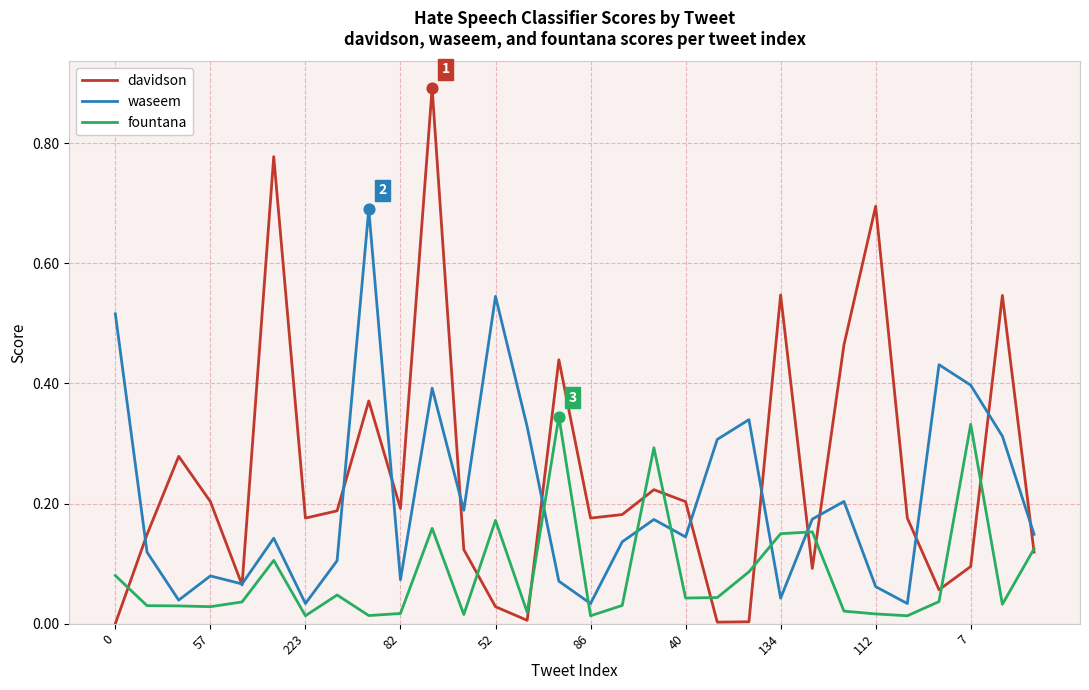

Which series has the largest total across all categories?

davidson